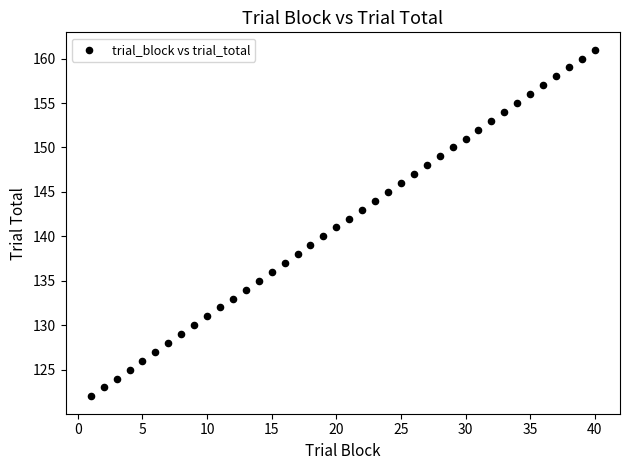

What is the range of X values (max minus min)?

39